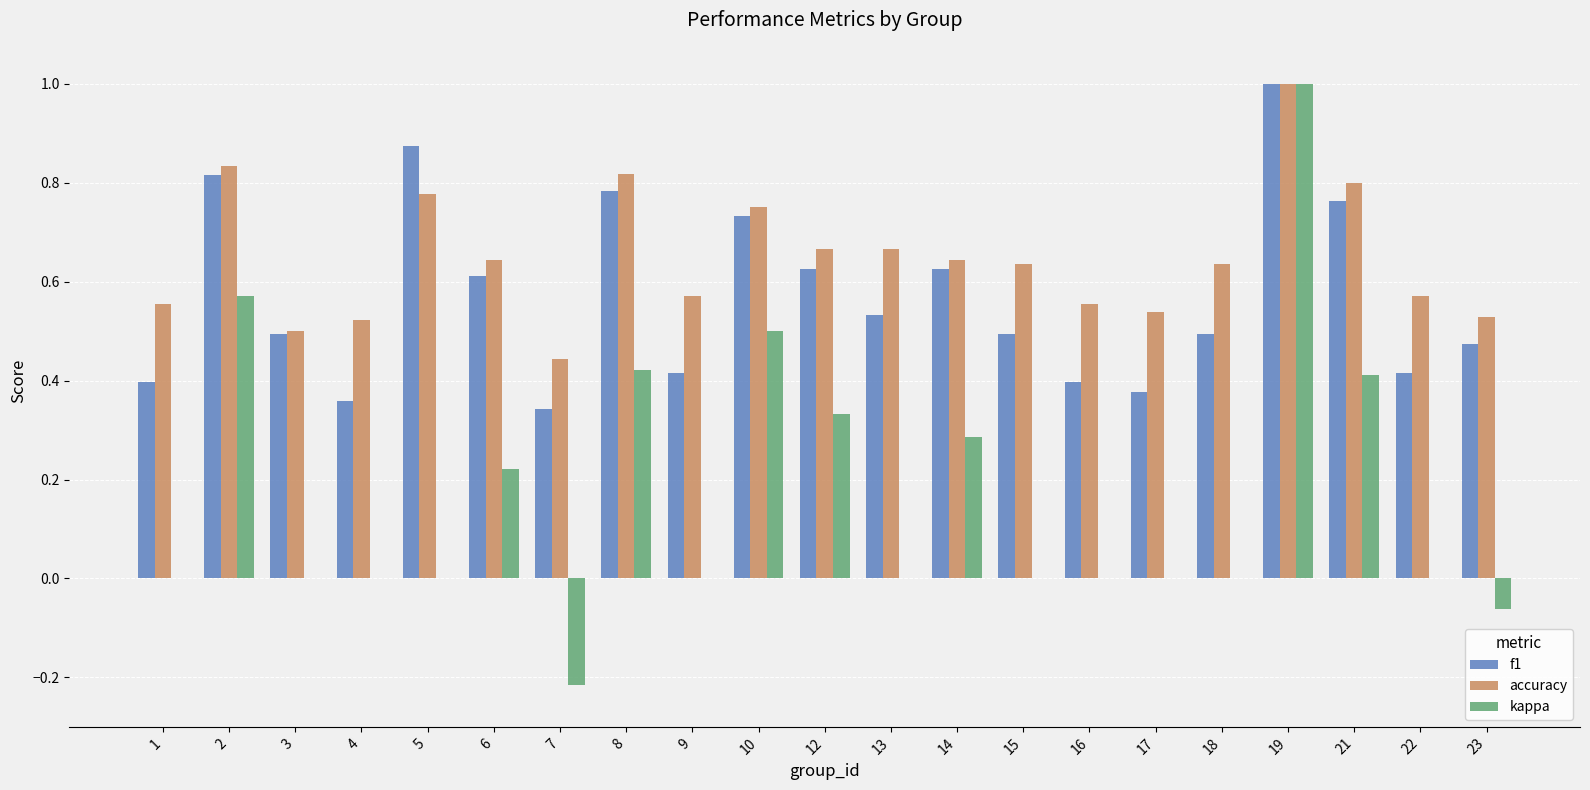

What is the sum of the f1 values at 23 and 18?

1.0